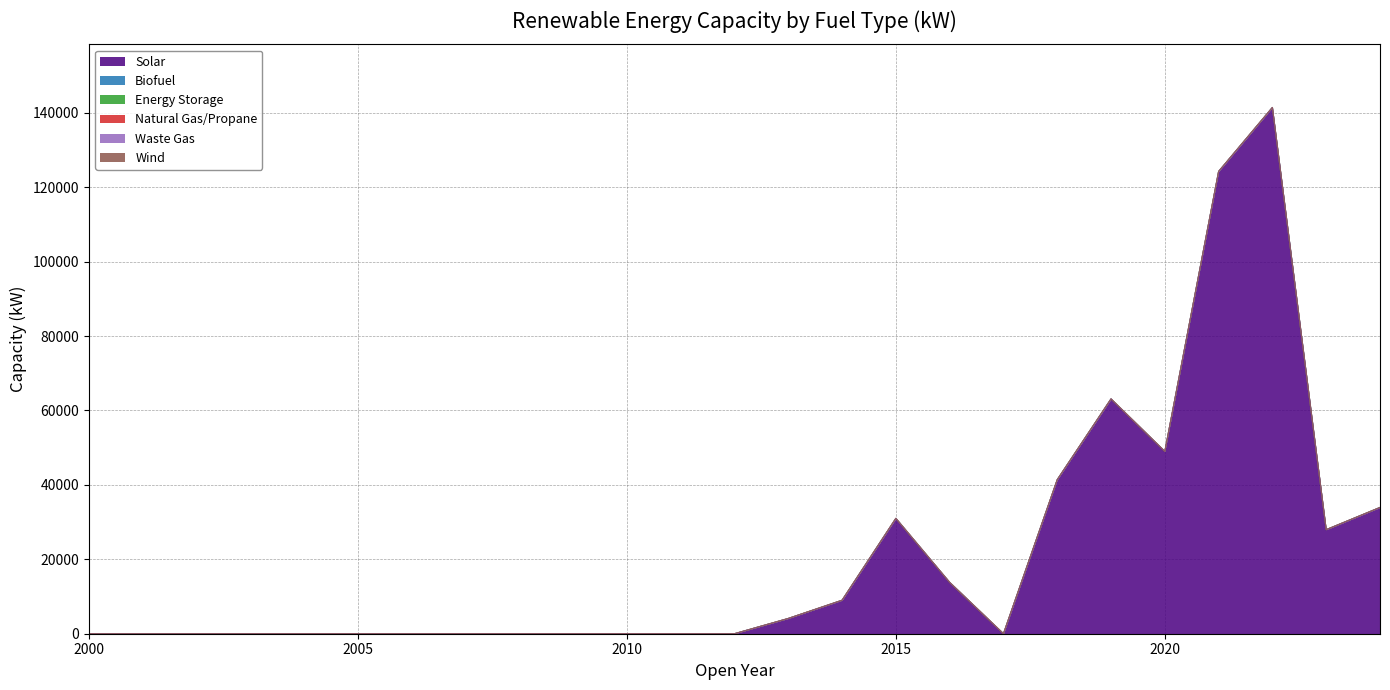

What are all the series names shown in the legend?

Solar, Biofuel, Energy Storage, Natural Gas/Propane, Waste Gas, Wind